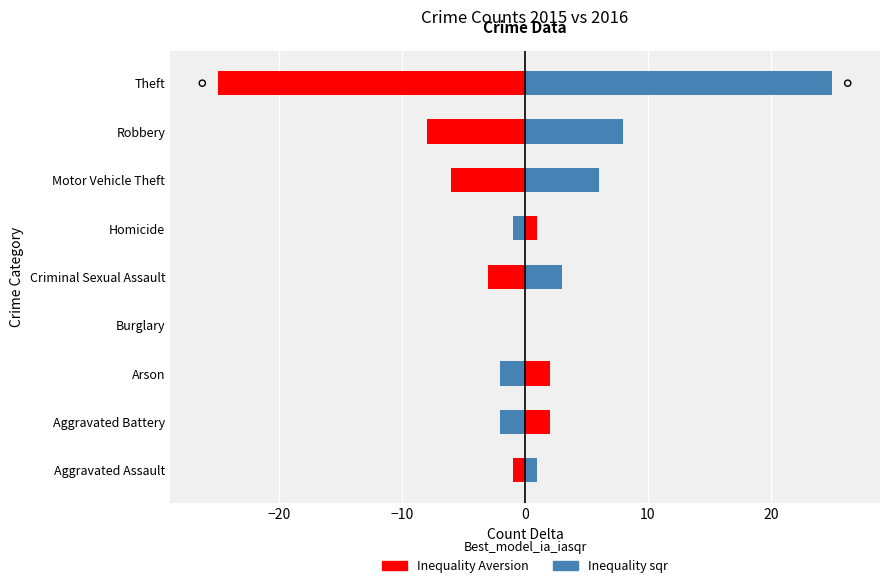

At how many categories does at least one series exceed -12?

9